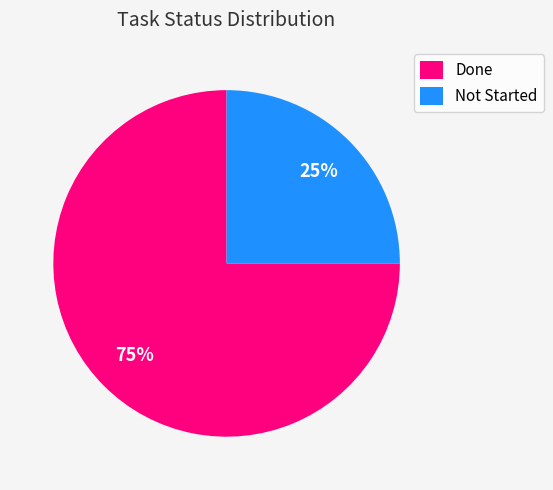

How many segments does this pie chart have?

2